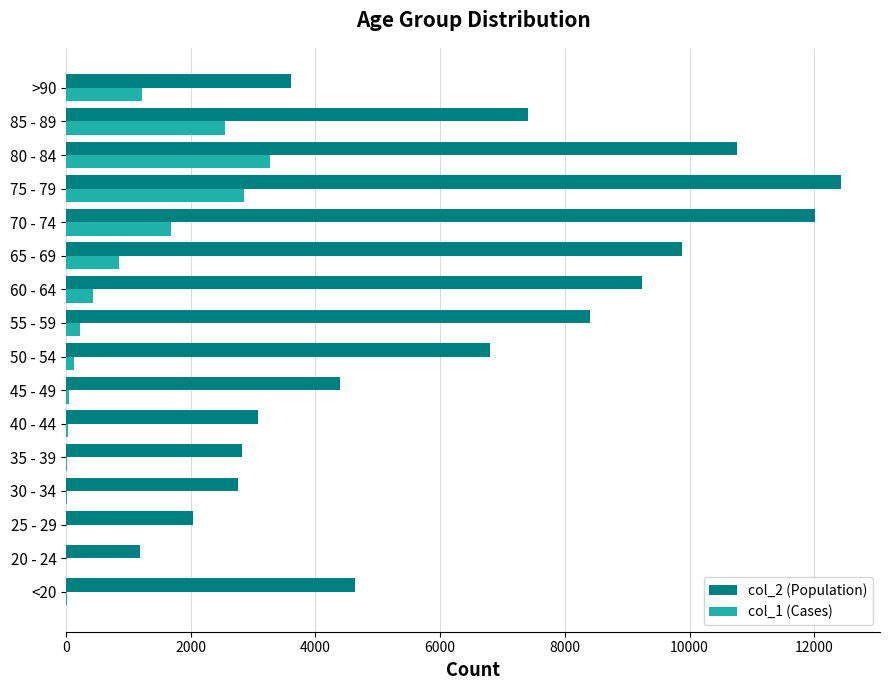

How many data points does each series have?

16